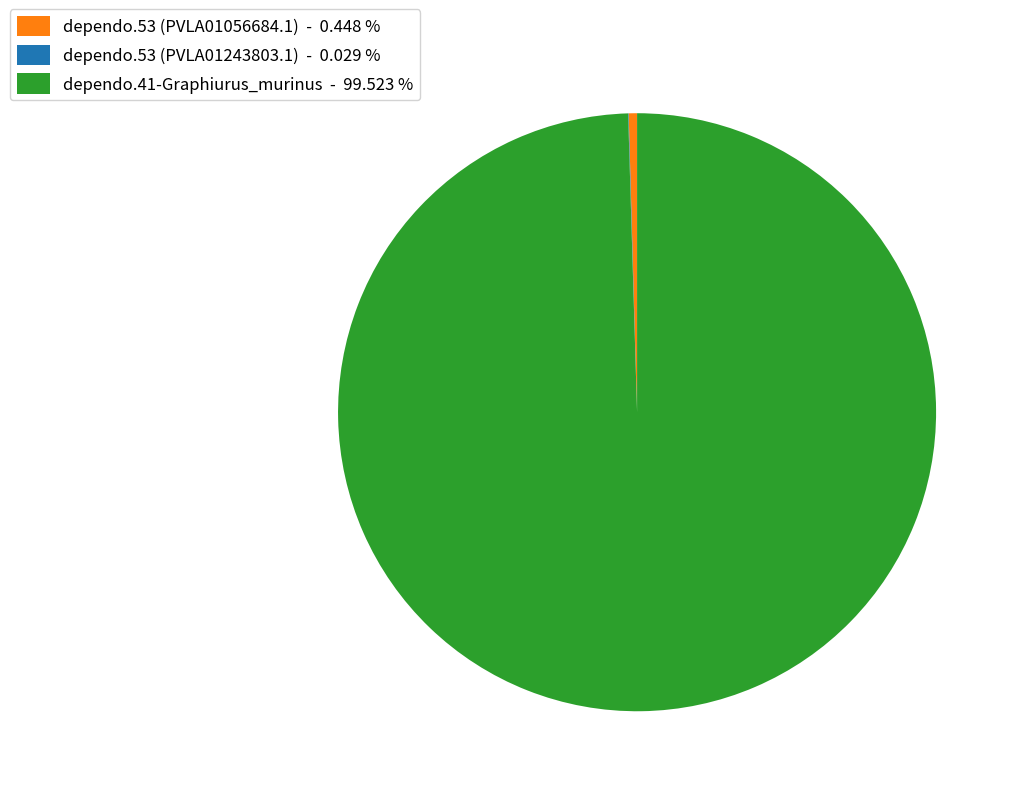

Between dependo.53 (PVLA01056684.1) - 0.448 % and dependo.41-Graphiurus_murinus - 99.523 %, which is larger?

dependo.41-Graphiurus_murinus - 99.523 %